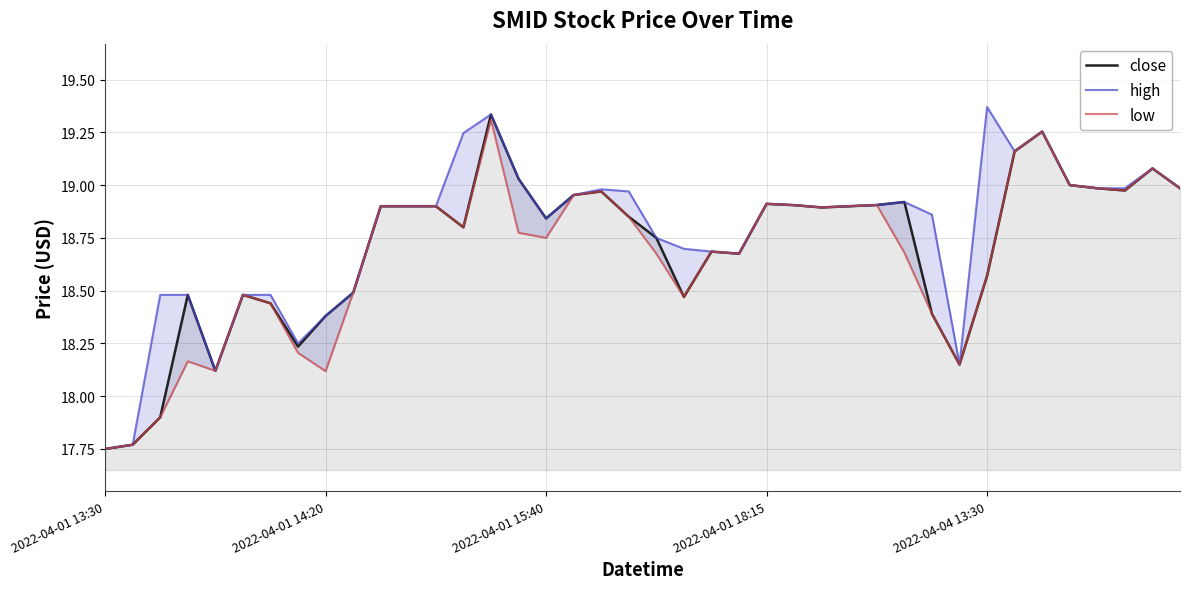

Which series has the largest total across all categories?

high